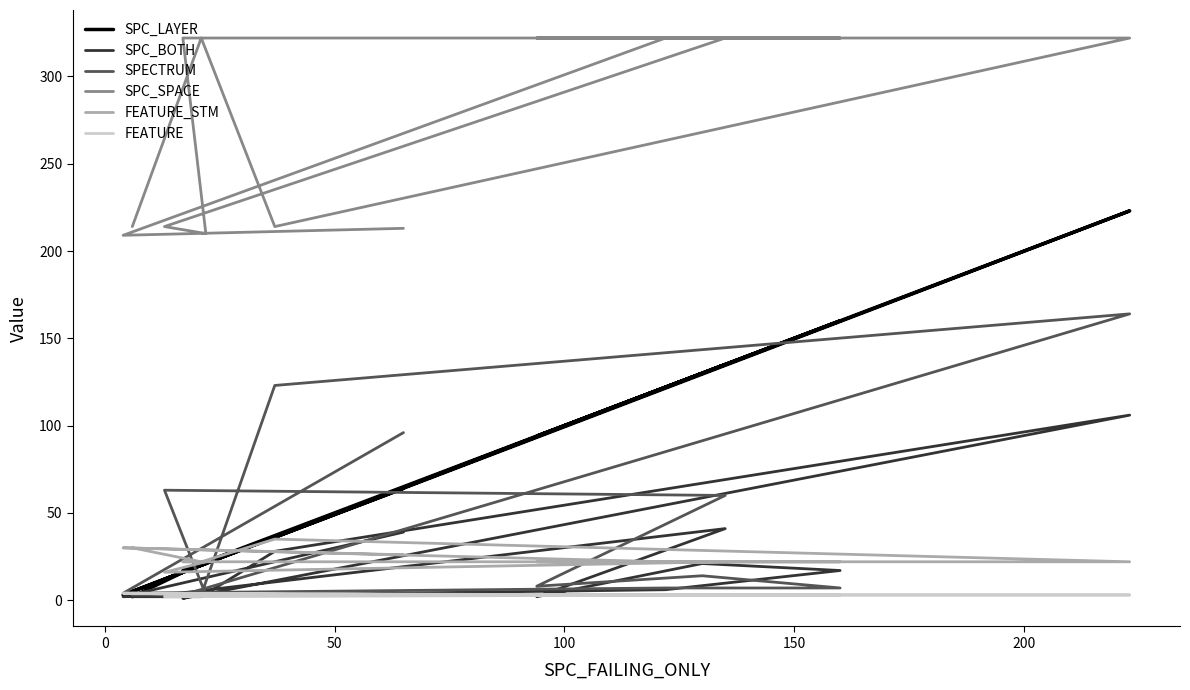

How many categories are shown in the chart?

14